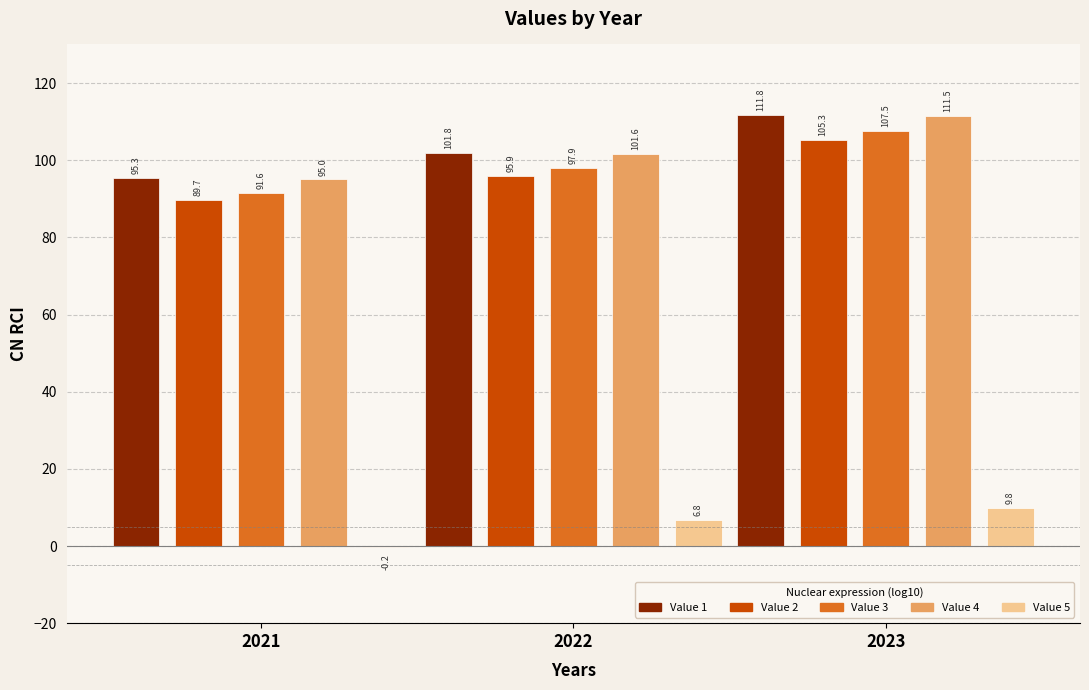

Is the value of Value 1 at 2023 greater than the value of Value 4 at 2021?

Yes